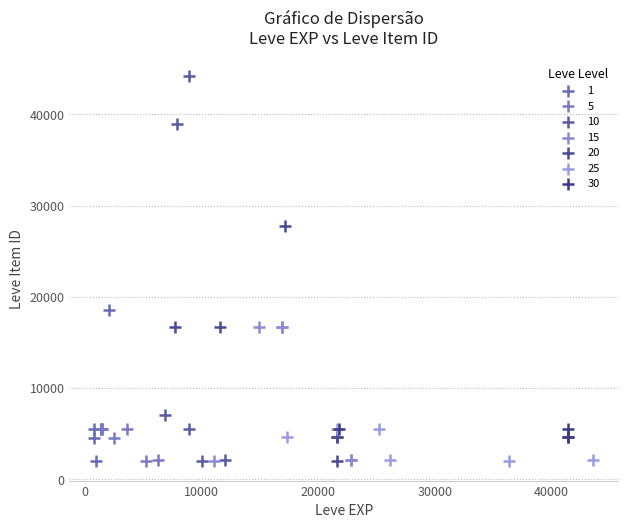

Which series reaches the maximum Y coordinate?

10